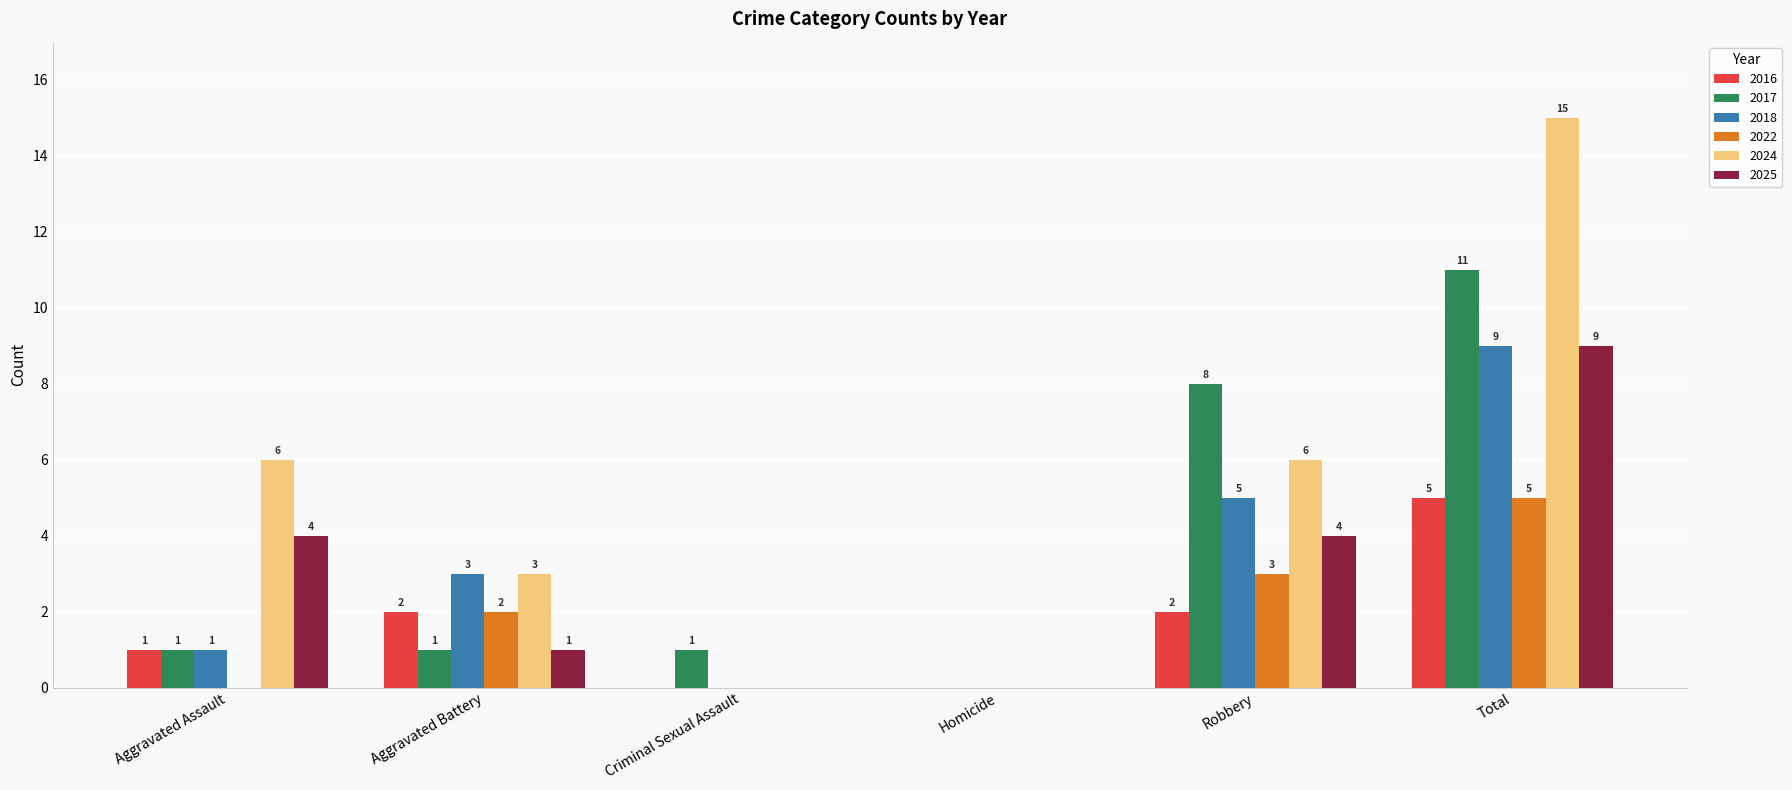

How many values in 2018 are above zero?

4